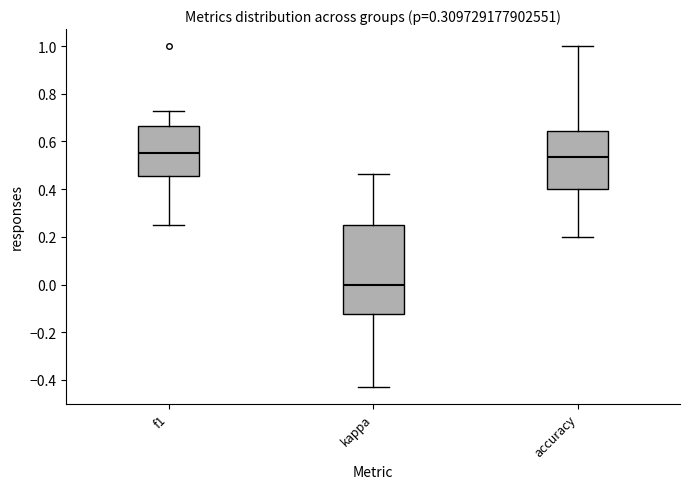

Where is the upper edge of the box for kappa on the y-axis? The values are not printed on the chart, so give them approximately, as read against the axis.

0.26